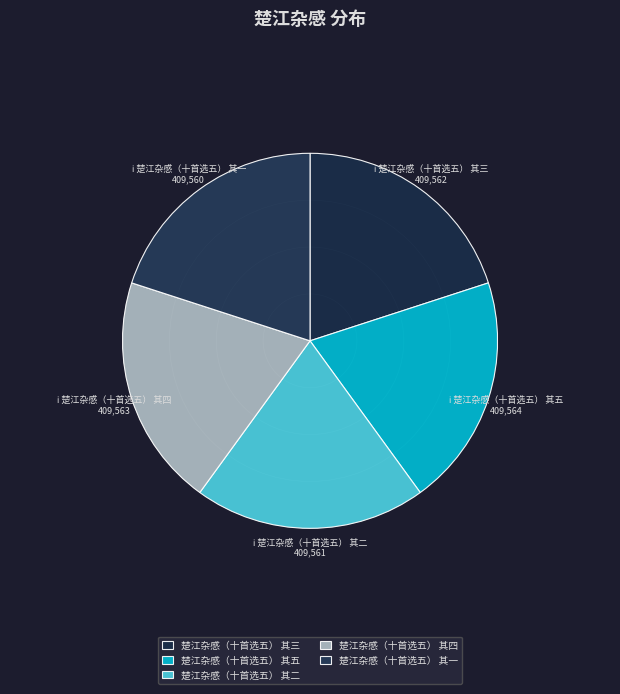

What percentage is NOT represented by 楚江杂感（十首选五） 其二?

80.0%